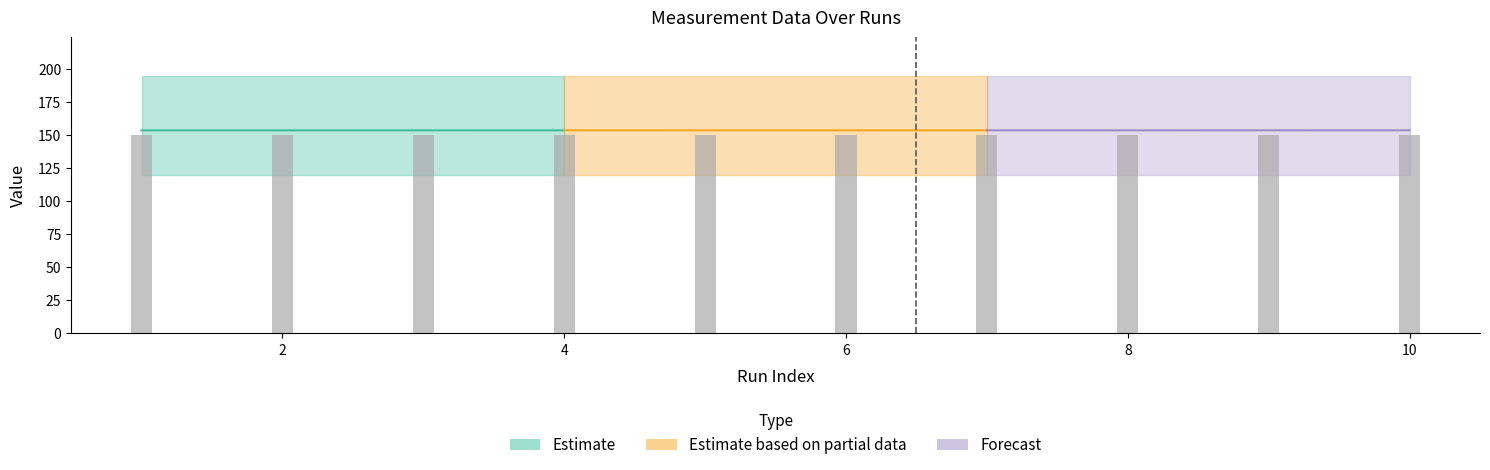

Is it true that -Lim equals 168.5 at 5?

False